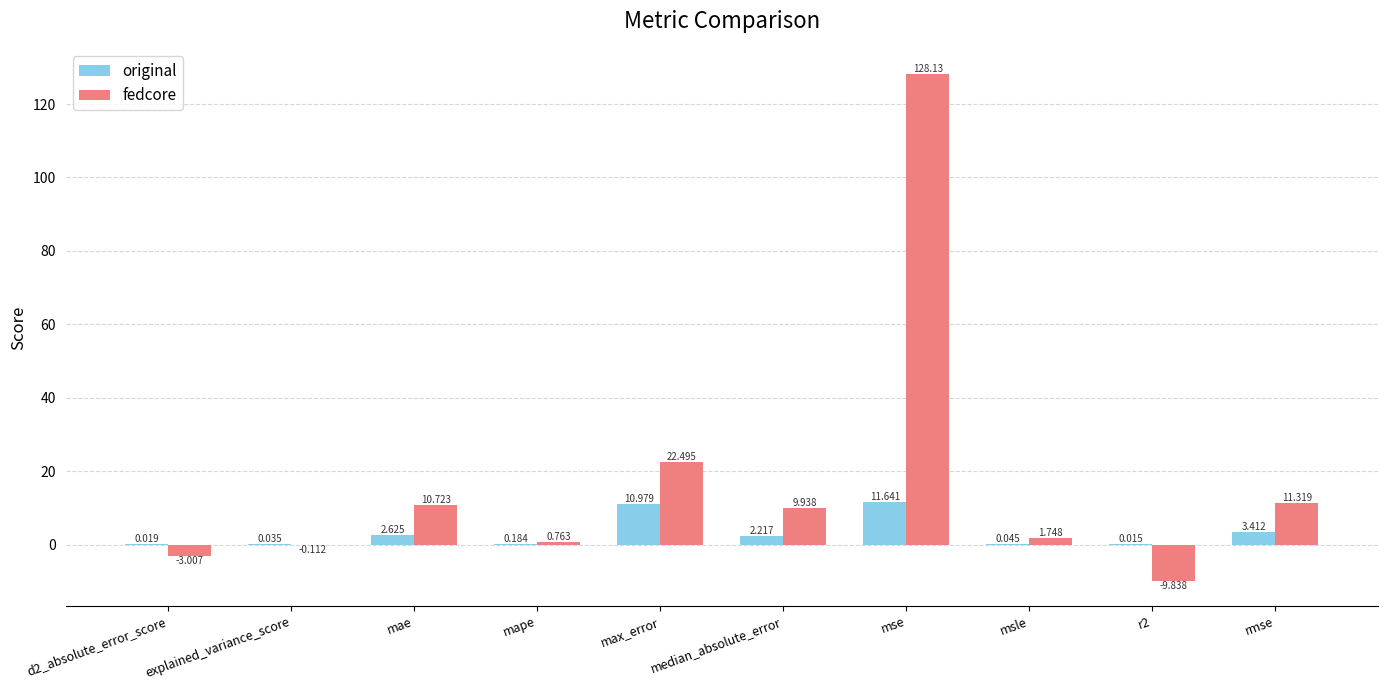

How many categories are shown in the chart?

10